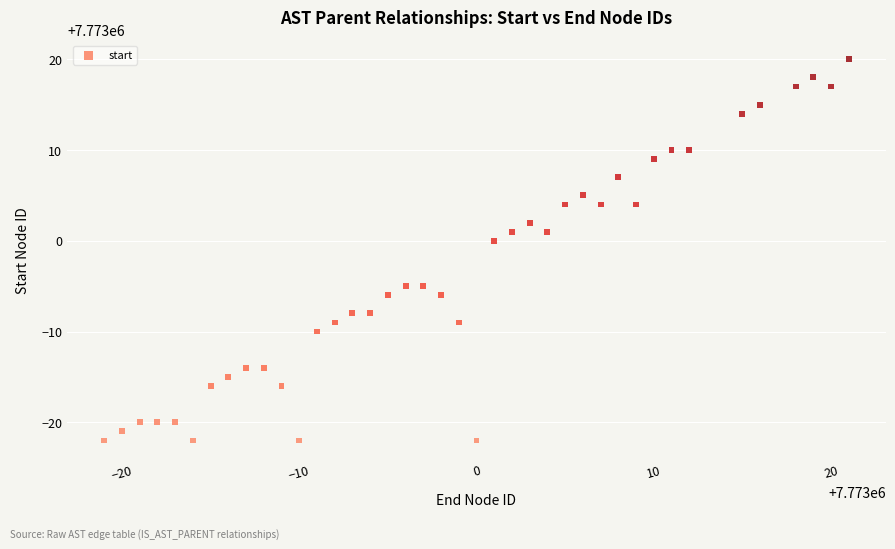

What is the range of Y values (max minus min)?

42